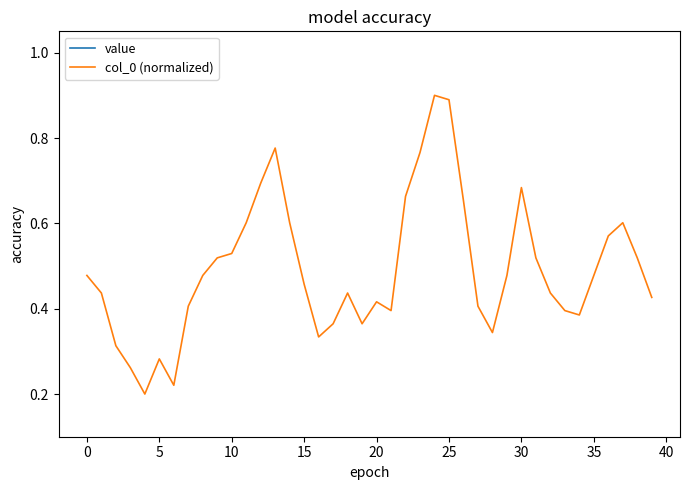

The value of col_0 (normalized) at 15 is 0.6. True or false?

False